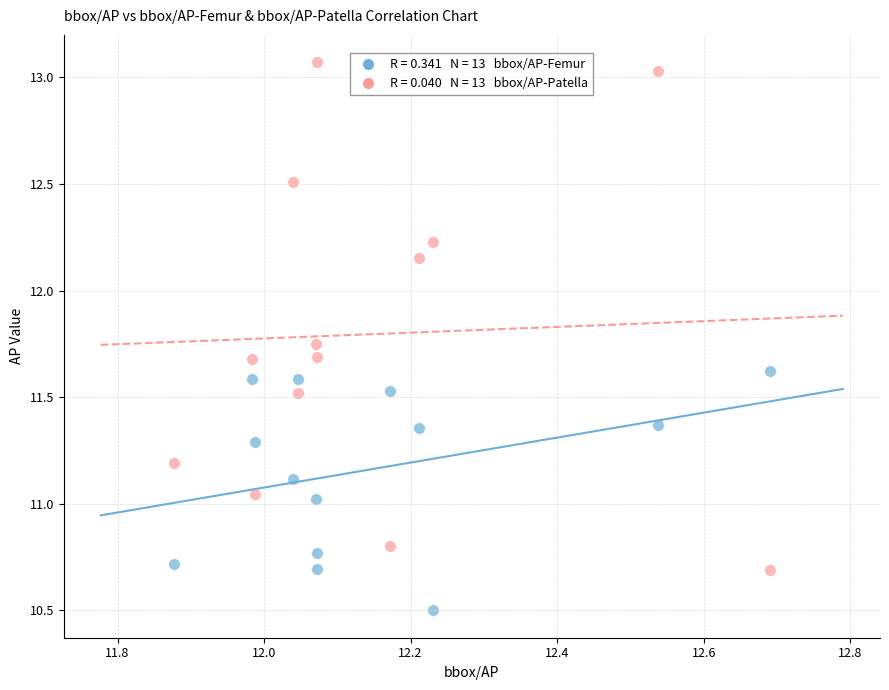

Across all data points, what is the range of X values (max minus min)?

0.8